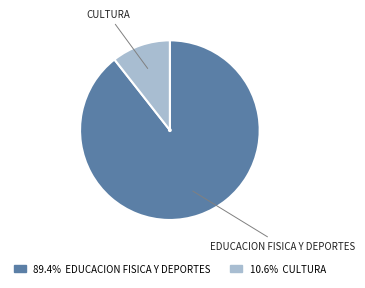

Does any single category account for the majority?

Yes